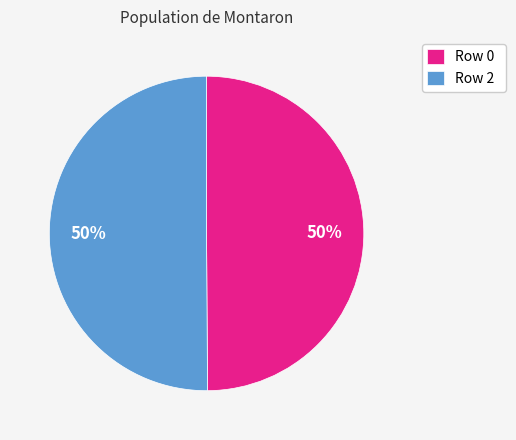

The Row 2 slice represents 50% of the pie. True or false?

True